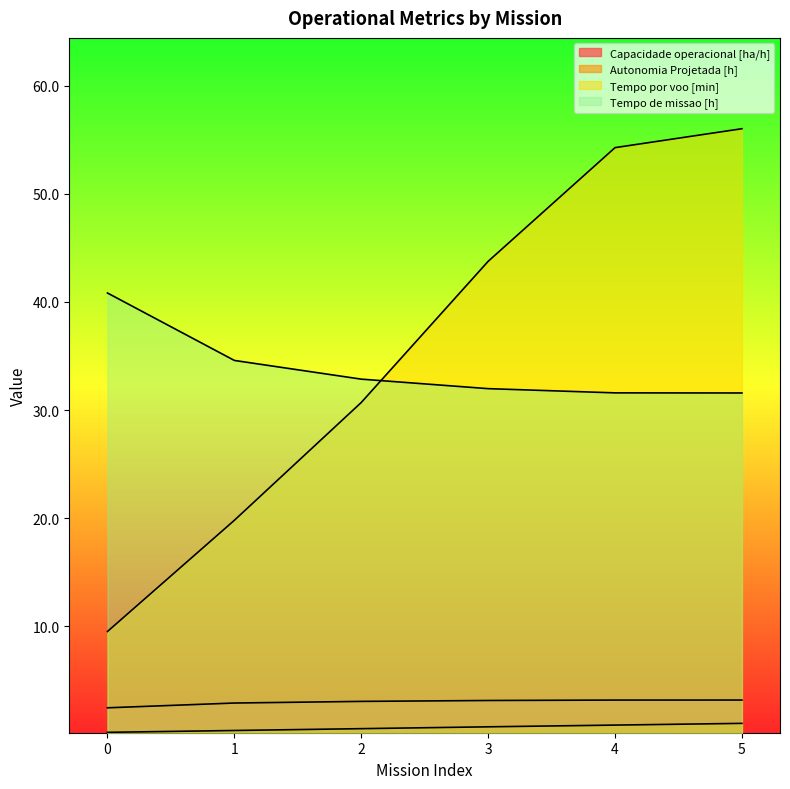

Is the value of Tempo por voo [min] at 0 greater than the value of Capacidade operacional [ha/h] at 2?

Yes